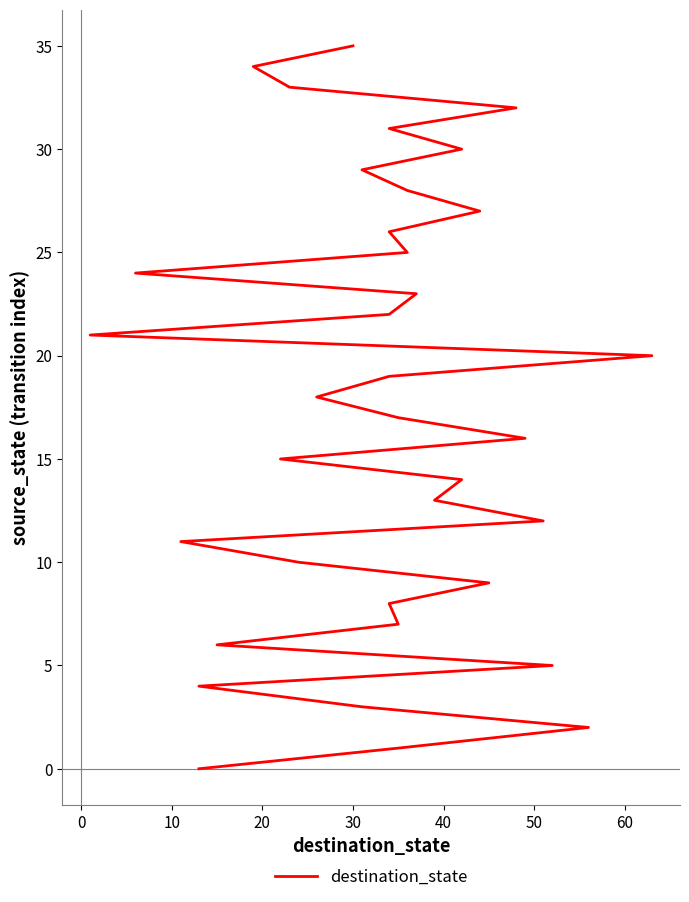

What is the sum of all values?

630